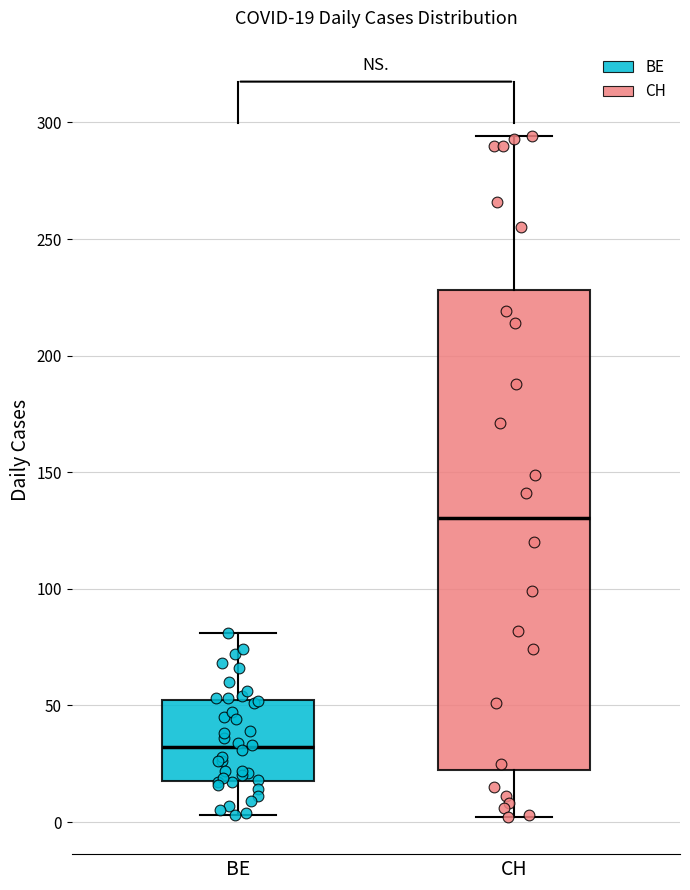

Which box's median line is the lowest?

BE